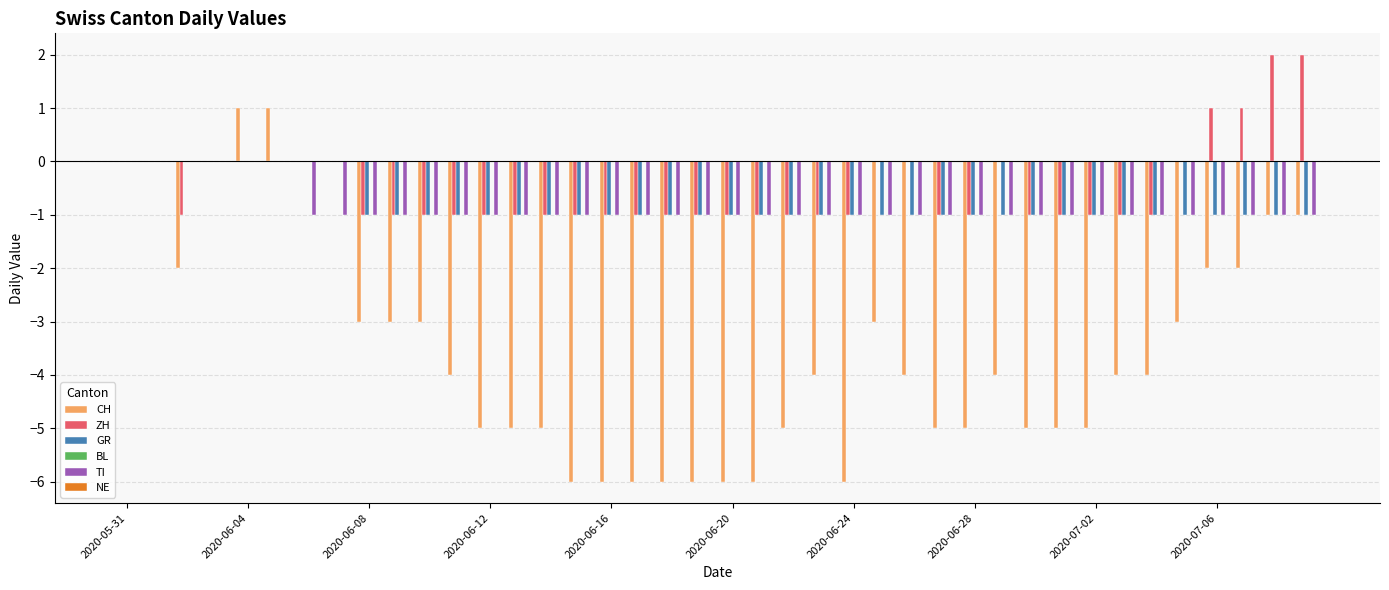

What is the greatest value displayed?

2